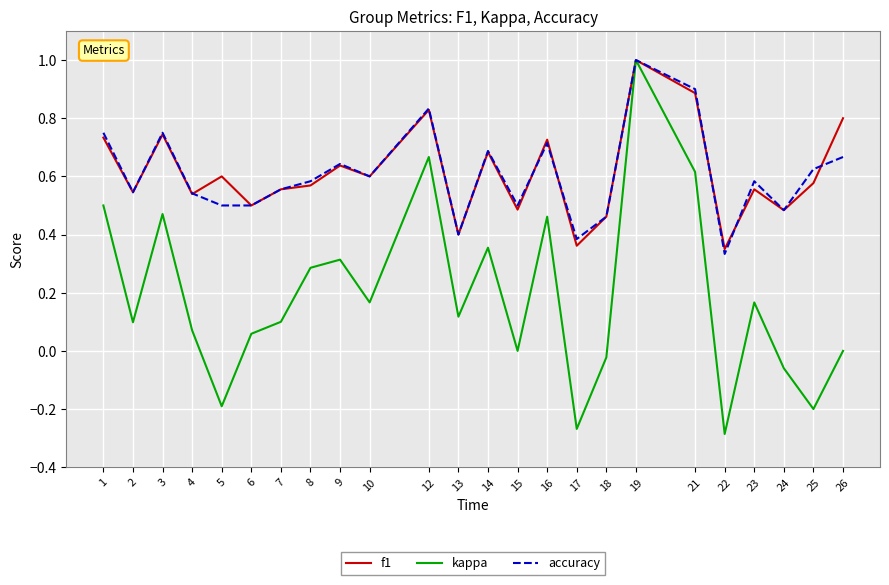

What is the greatest value displayed?

1.0